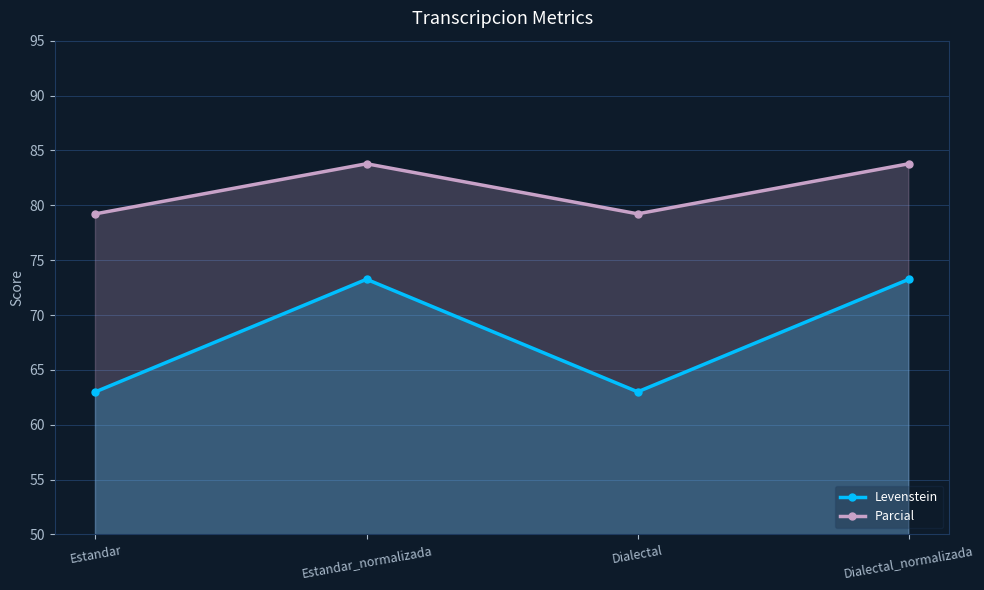

True or false: Parcial and Levenstein cross at least once.

False